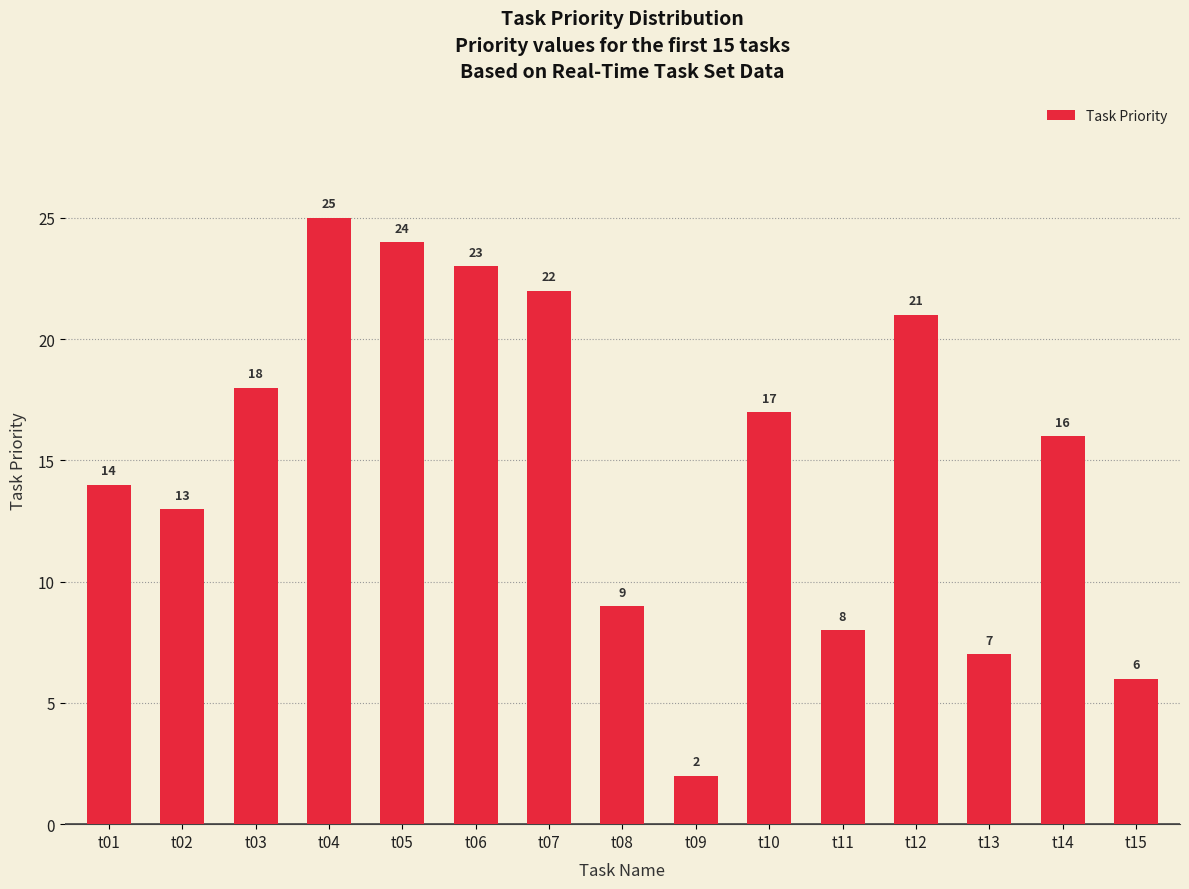

List the labels in order of value, largest first.

t04, t05, t06, t07, t12, t03, t10, t14, t01, t02, t08, t11, t13, t15, t09